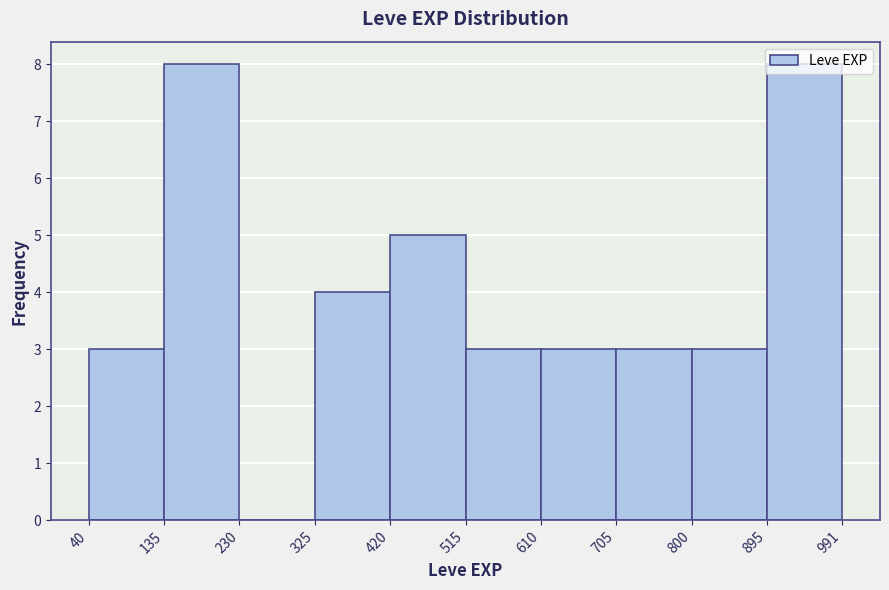

How tall is the bar that spans 895 to 991 on the x-axis? The values are not printed on the chart, so give them approximately, as read against the axis.

8